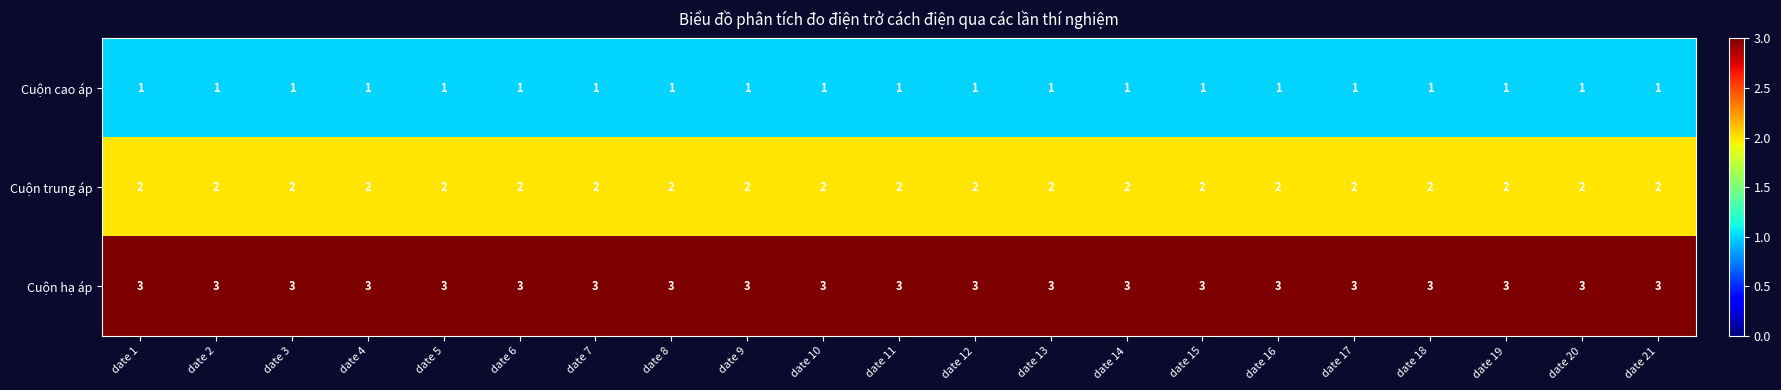

True or false: Cuộn trung áp has a value of 2 at date 10.

True